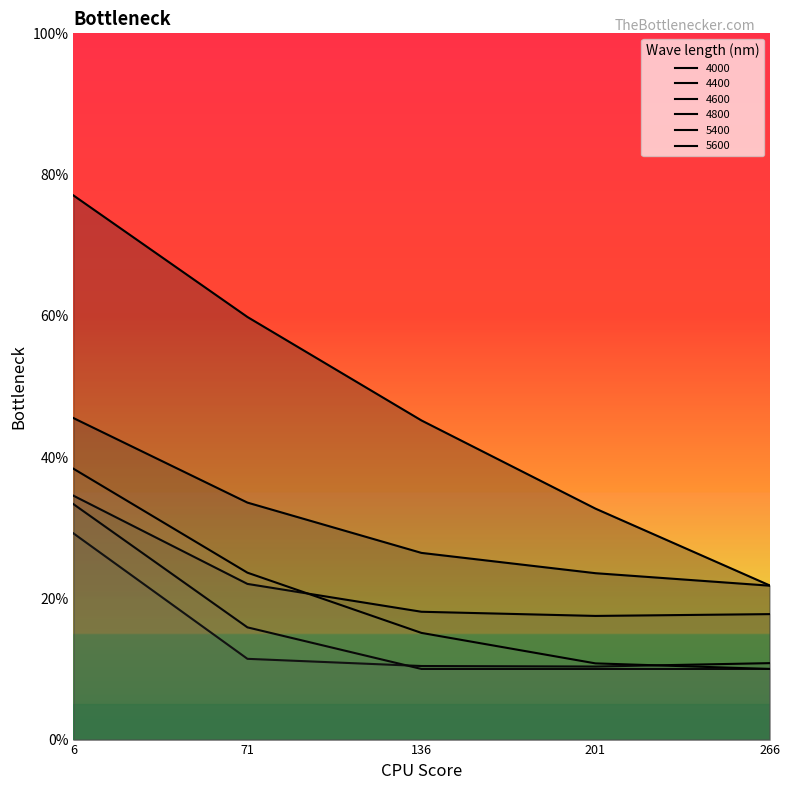

Count the number of data series in this chart.

6